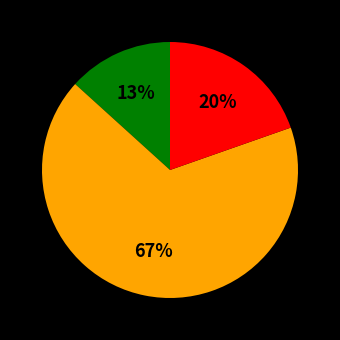

Is there any slice that represents more than half of the pie?

Yes